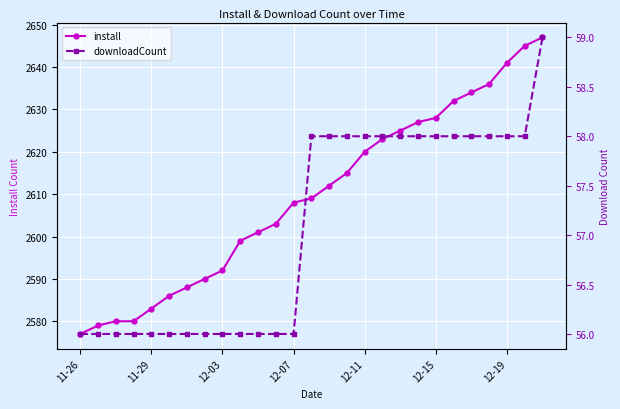

True or false: install has more than 2 points higher than both neighbors.

False